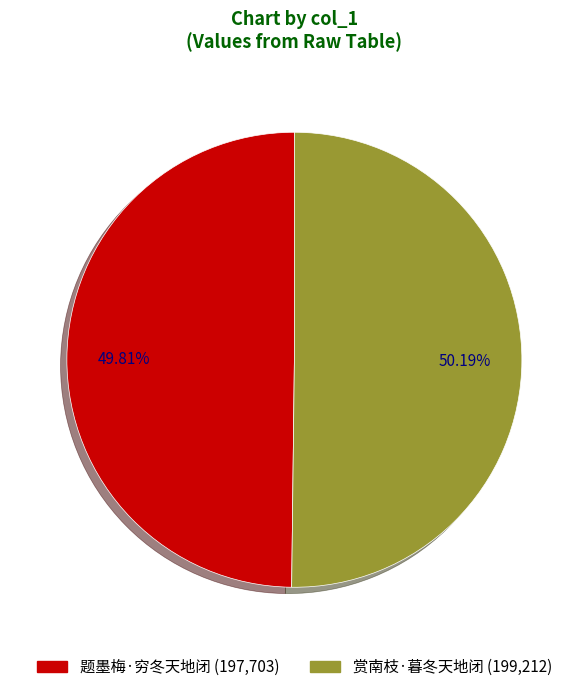

True or false: 题墨梅·穷冬天地闭 accounts for 50% of the total.

True